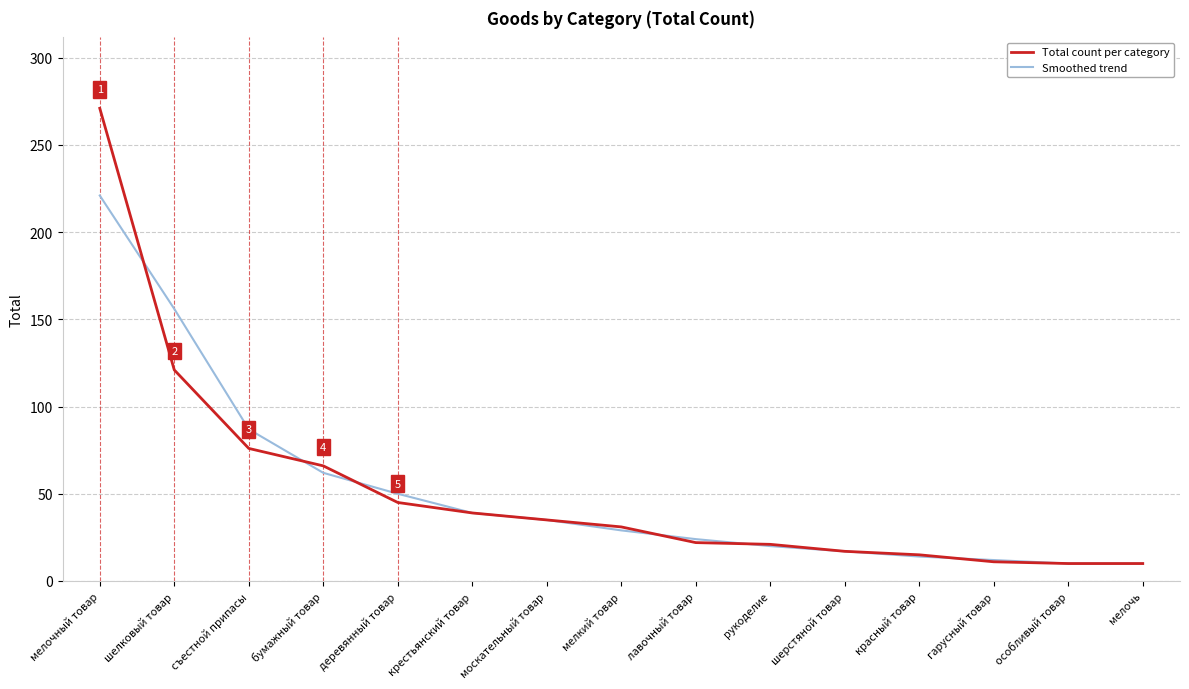

At which label is Total count per category closest to 140?

шелковый товар